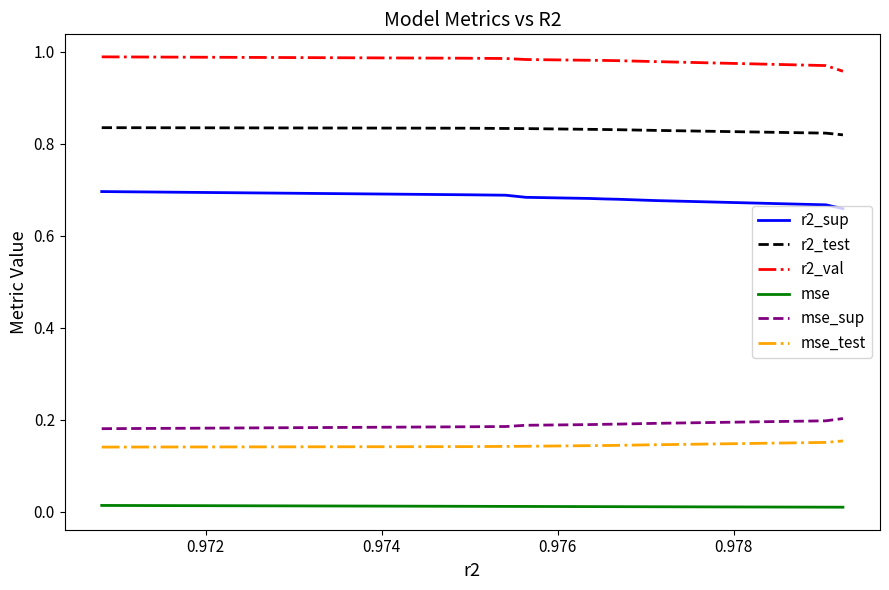

List the series in order of their peak value, lowest first.

mse, mse_test, mse_sup, r2_sup, r2_test, r2_val